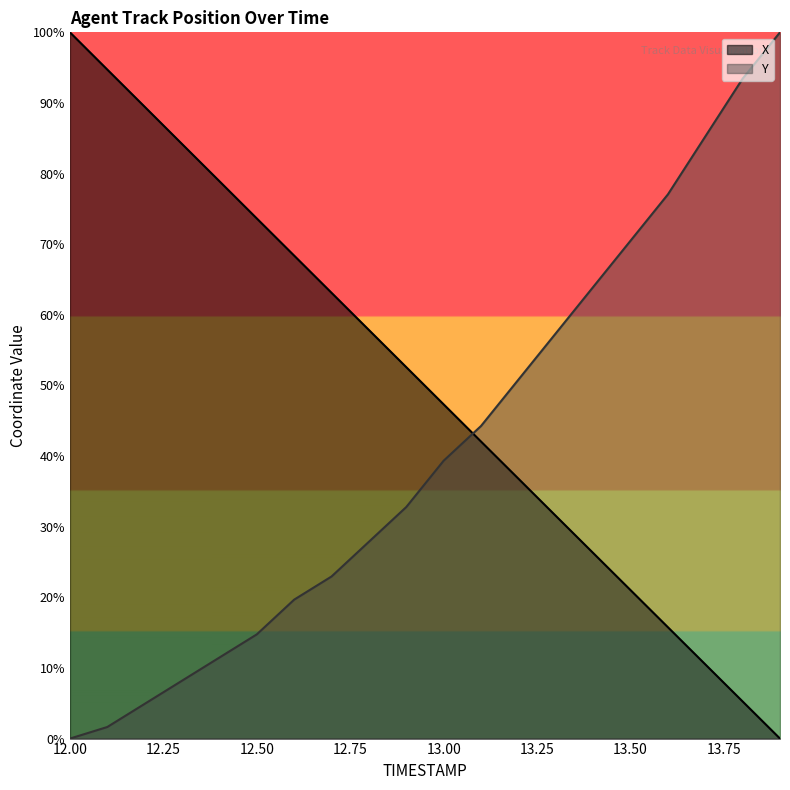

How many distinct data groups are displayed?

2